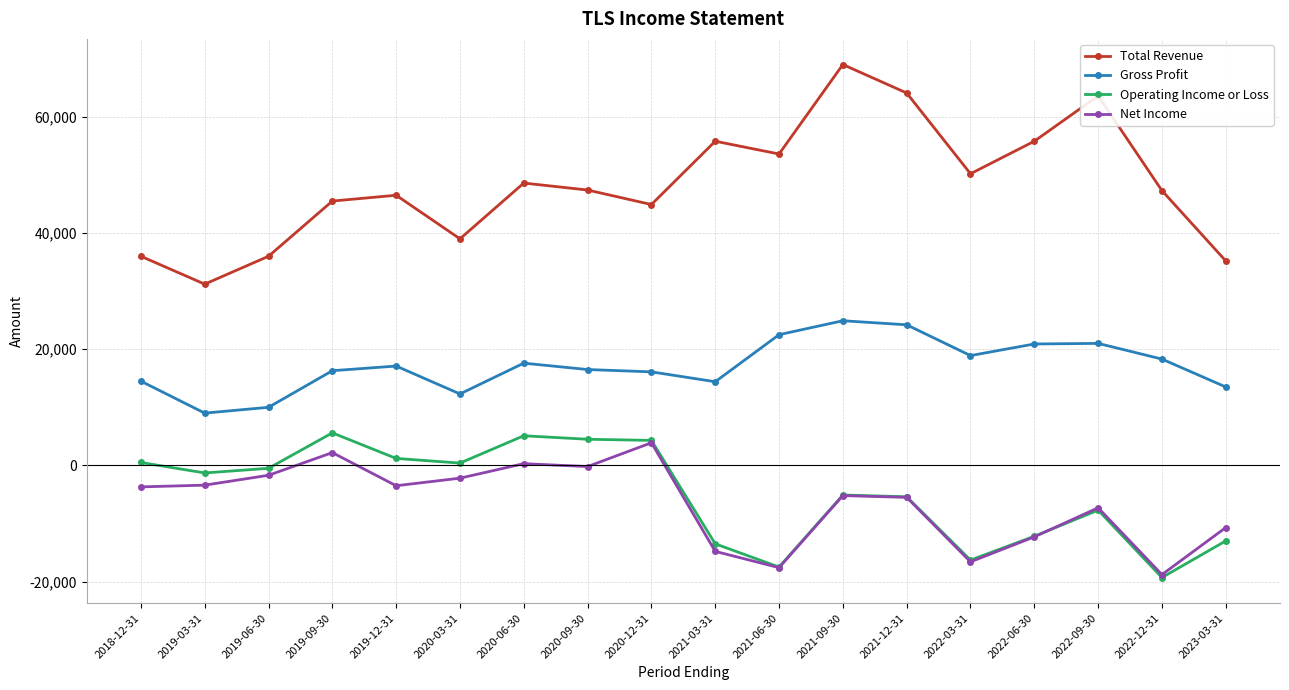

What is the minimum value shown in the chart?

-19300